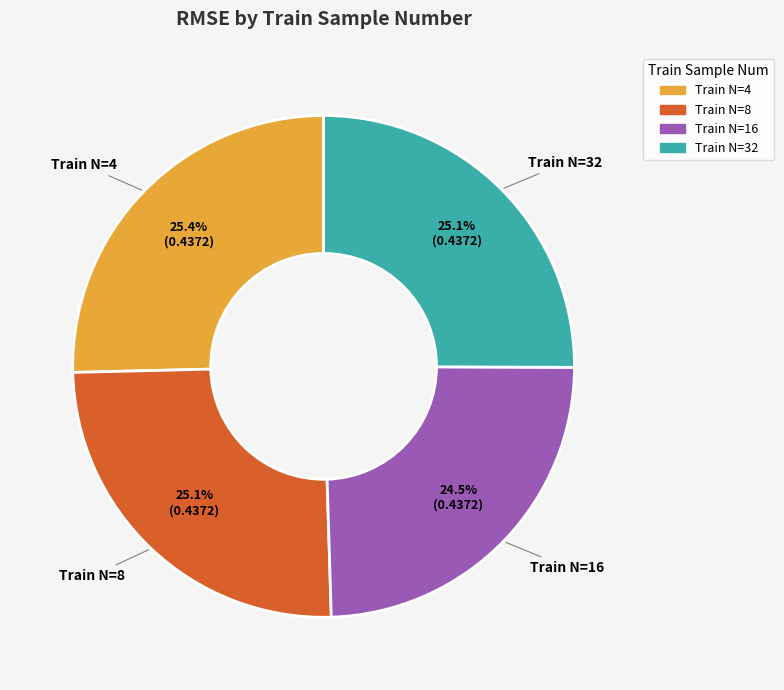

How many segments does this pie chart have?

4